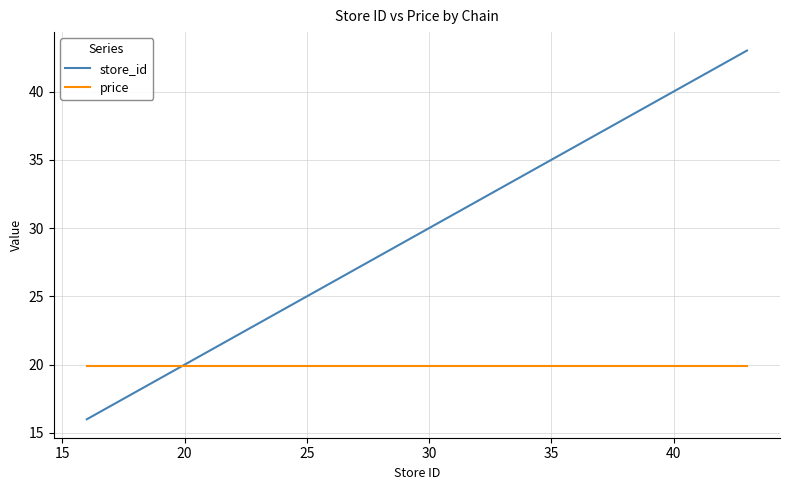

How many times do store_id and price cross each other?

1